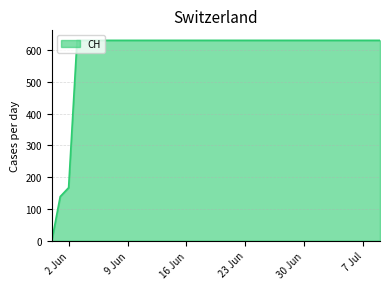

What is the difference between the maximum and minimum values?

631